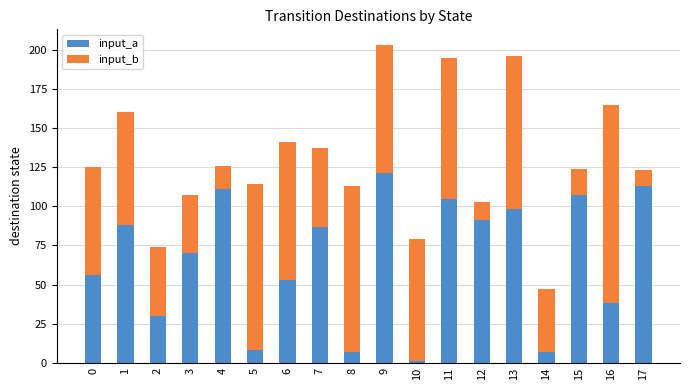

The input_a series shows 98 at 13. True or false?

True